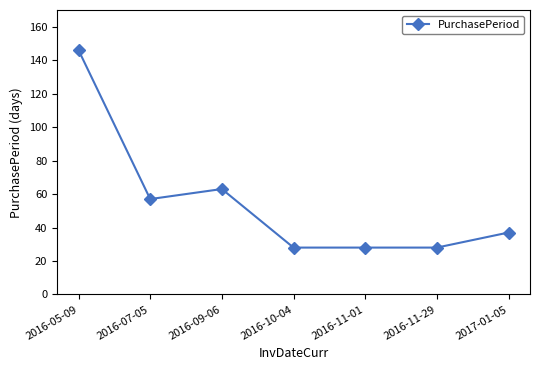

Reading left to right, extract all data points from this chart.

146	57	63	28	28	28	37